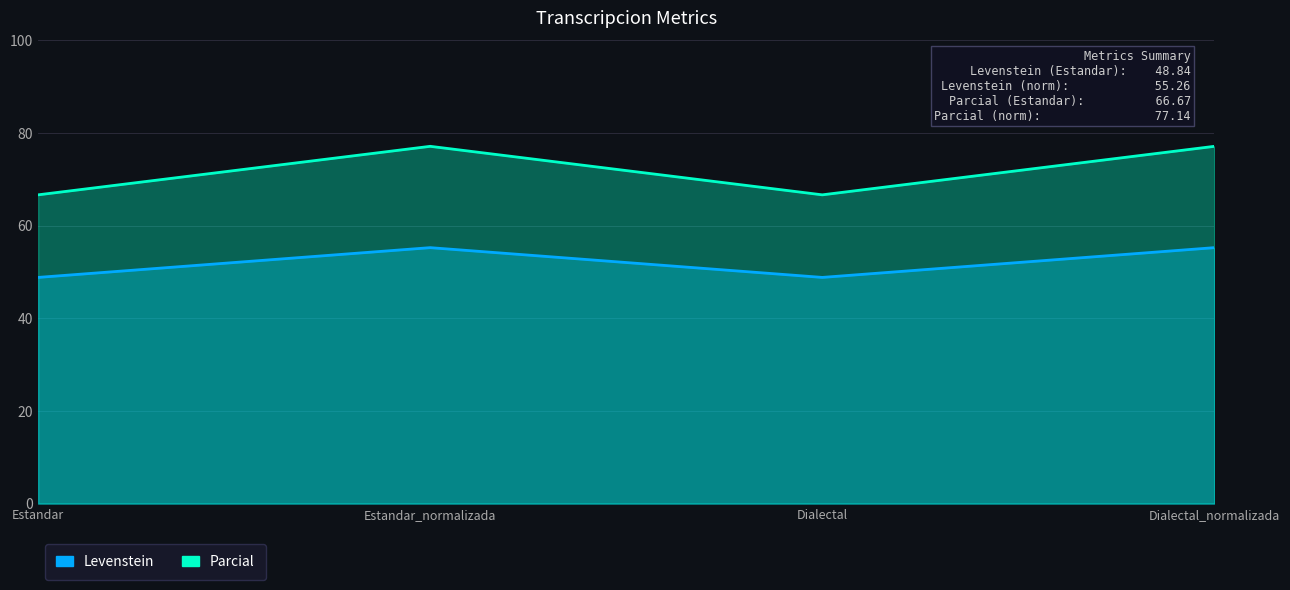

How many lines are shown in the chart?

2